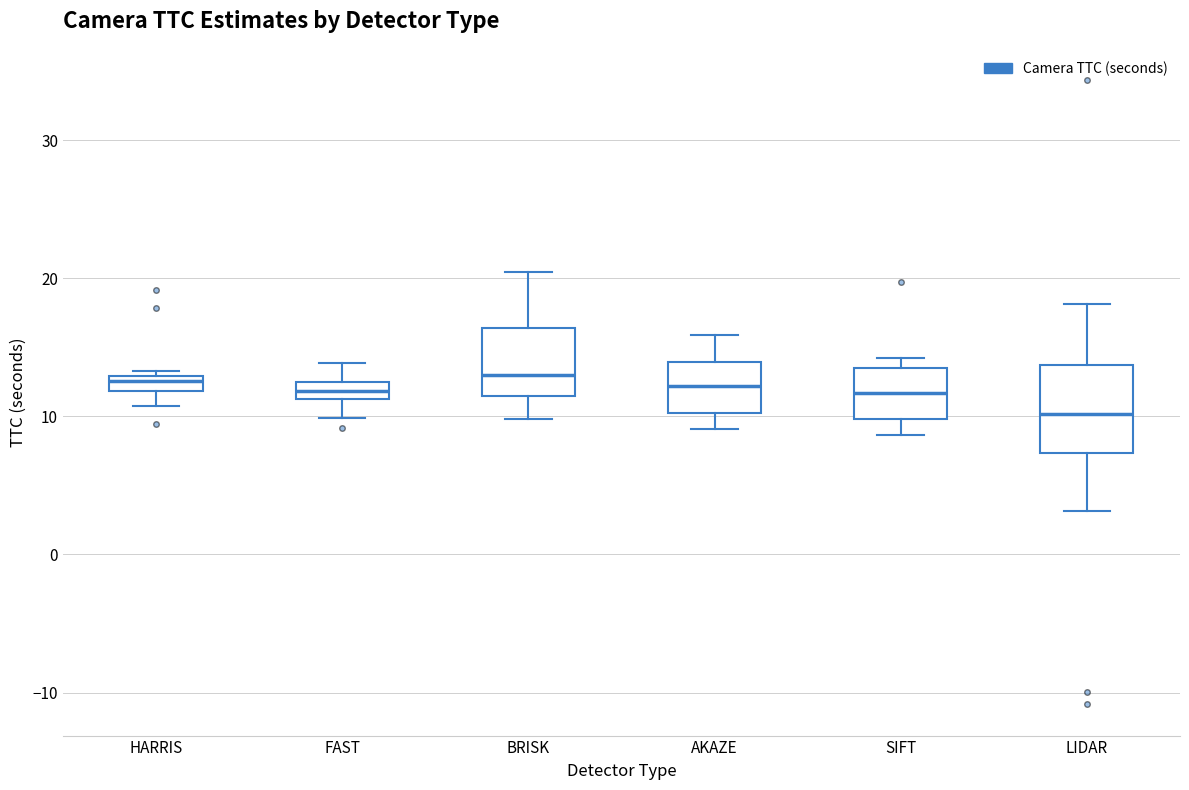

Where does the median line of the box for SIFT sit on the y-axis? The values are not printed on the chart, so give them approximately, as read against the axis.

12